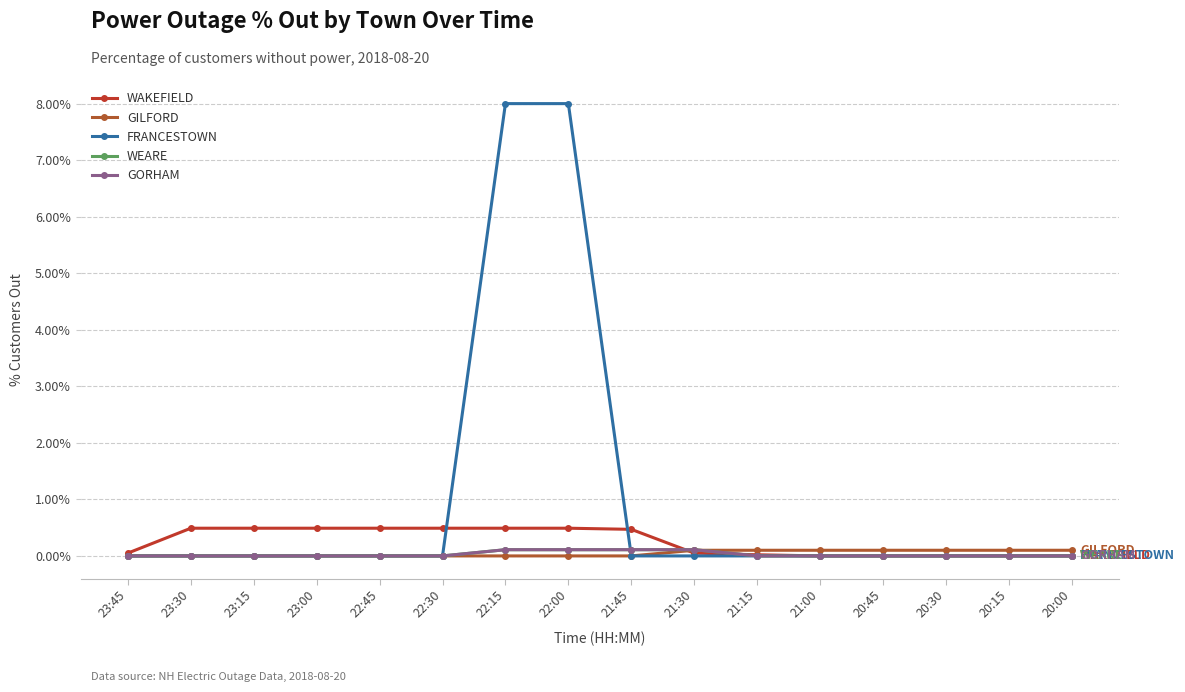

Rank the series by their maximum value, from lowest to highest.

GILFORD, WEARE, GORHAM, WAKEFIELD, FRANCESTOWN